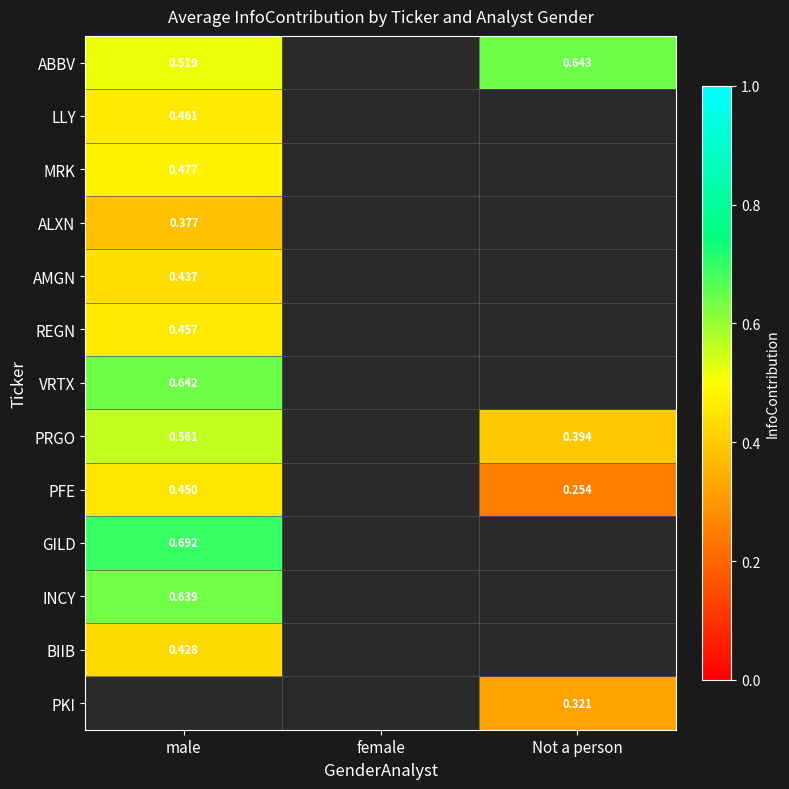

Is the value of VRTX at male greater than the value of PFE at Not a person?

Yes